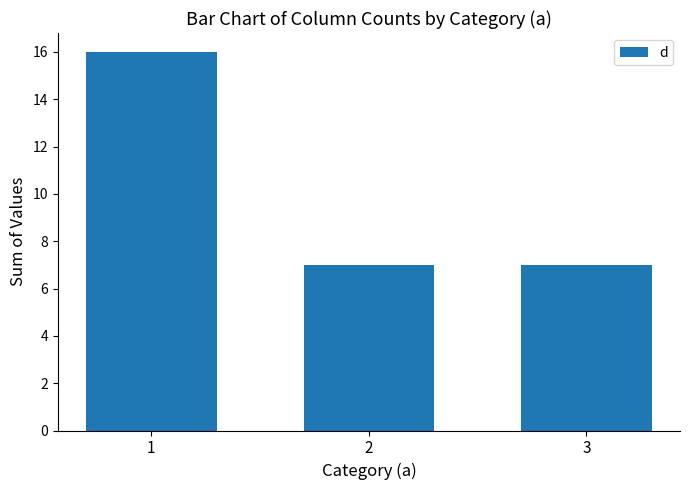

The value at 3 is 7. True or false?

True